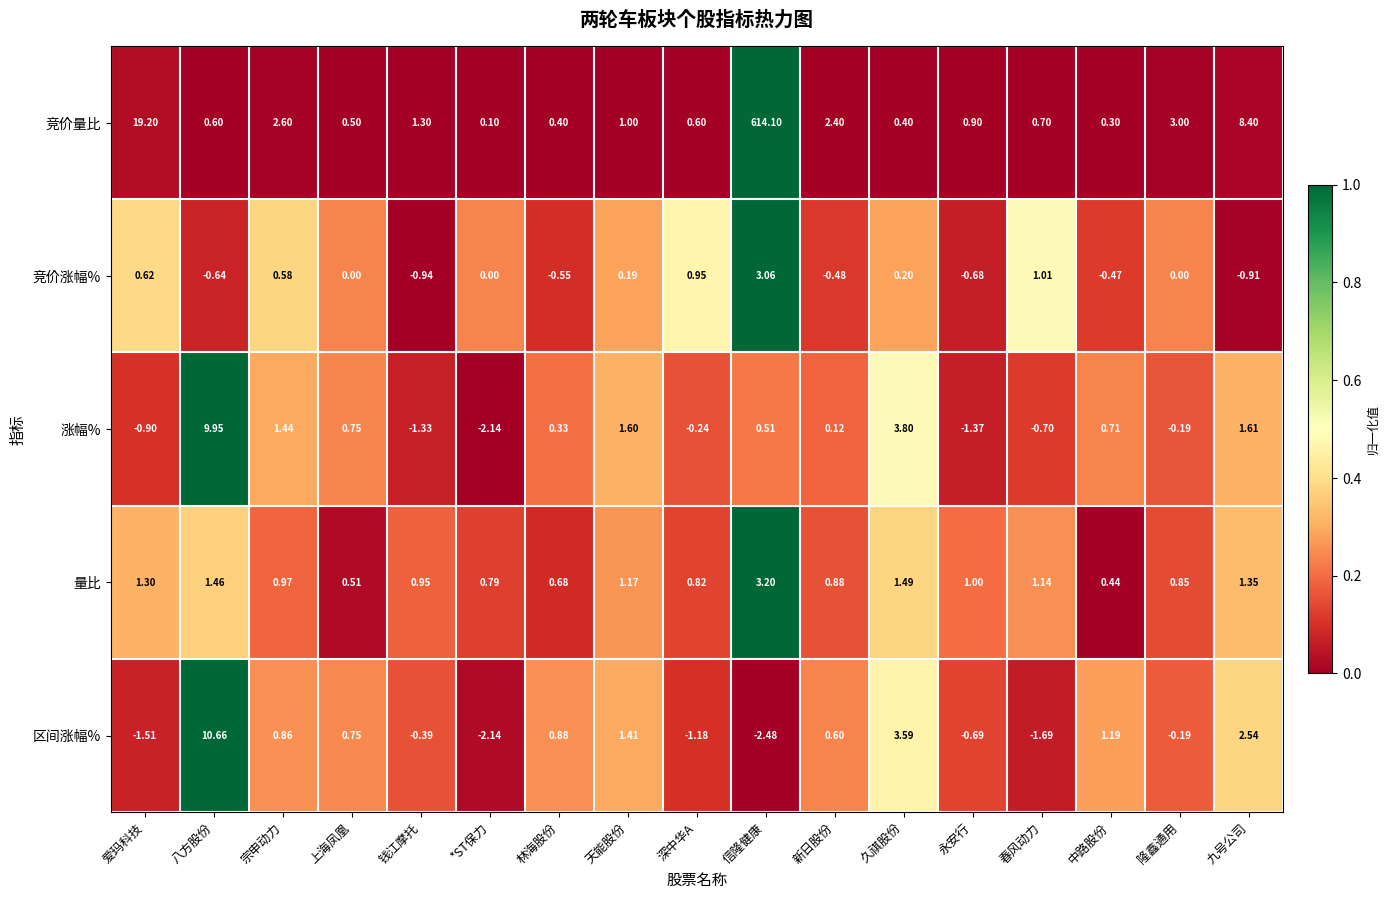

Which series changed the most between 上海凤凰 and 林海股份?

竞价涨幅%